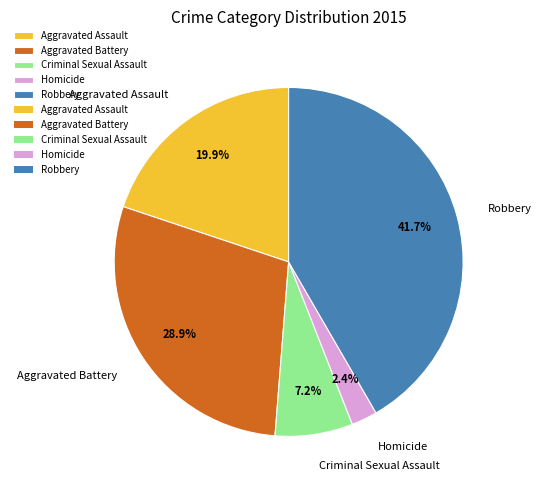

Rank the categories by value from lowest to highest.

Homicide, Criminal Sexual Assault, Aggravated Assault, Aggravated Battery, Robbery